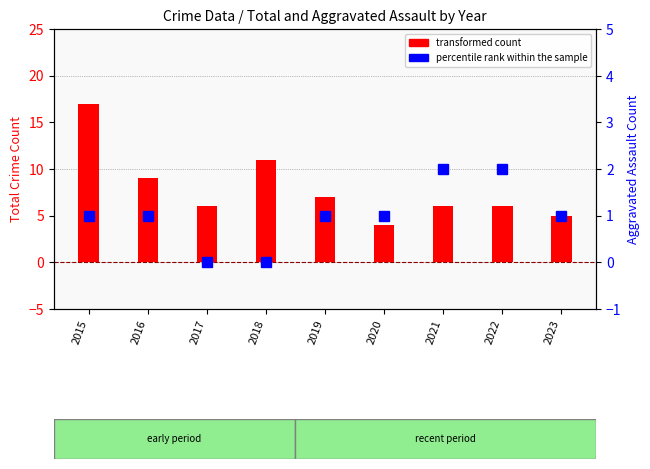

Reading left to right, list all the values displayed in this chart.

transformed count: 17	9	6	11	7	4	6	6	5
percentile rank within the sample: 1	1	0	0	1	1	2	2	1